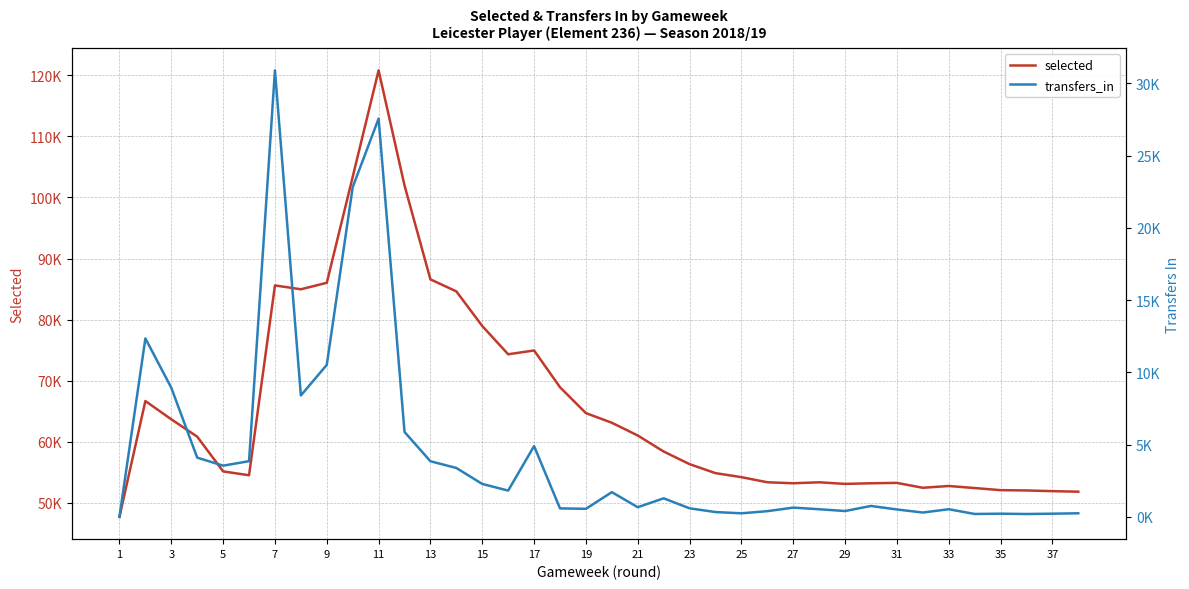

At how many categories does at least one series exceed 39102?

38